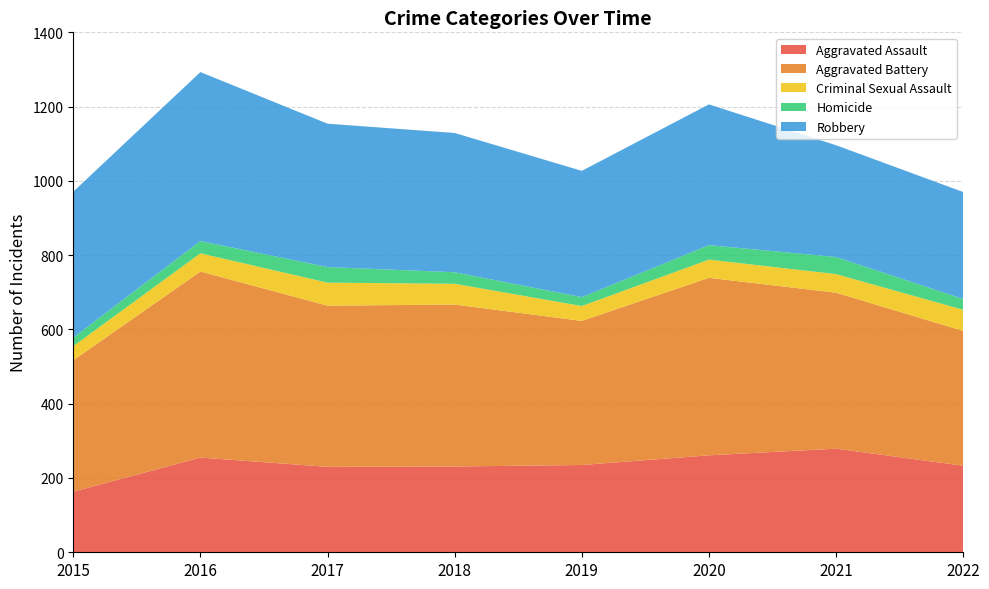

Reading left to right, transcribe all the data shown in this chart.

Aggravated Assault: 163	255	230	231	235	261	279	233
Aggravated Battery: 354	501	434	436	388	478	420	363
Criminal Sexual Assault: 38	49	62	56	40	49	50	57
Homicide: 23	33	42	31	24	39	46	29
Robbery: 393	455	386	375	340	379	301	288